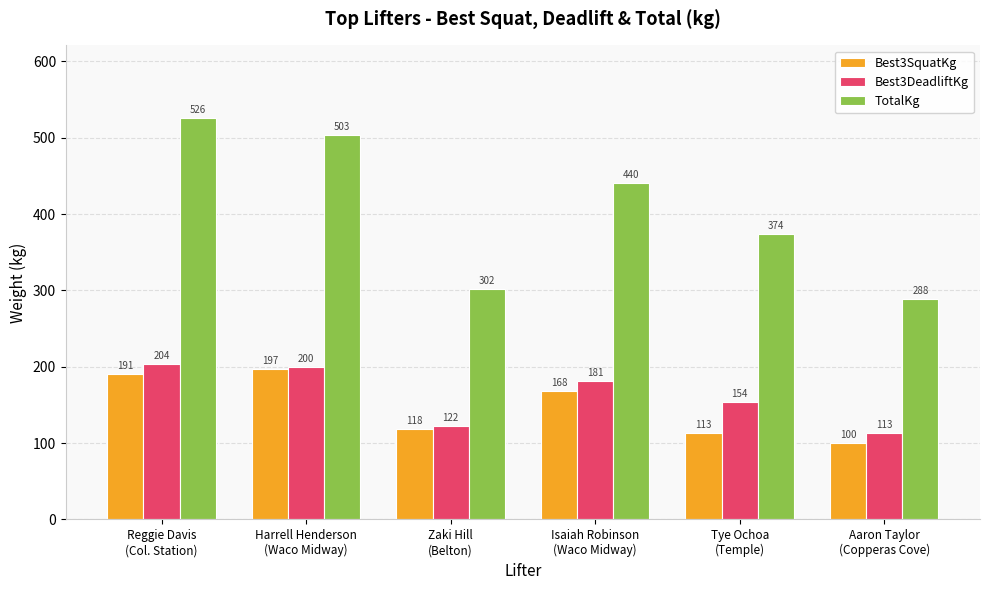

List the labels in order of Best3DeadliftKg value, smallest first.

Aaron Taylor
(Copperas Cove), Zaki Hill
(Belton), Tye Ochoa
(Temple), Isaiah Robinson
(Waco Midway), Harrell Henderson
(Waco Midway), Reggie Davis
(Col. Station)